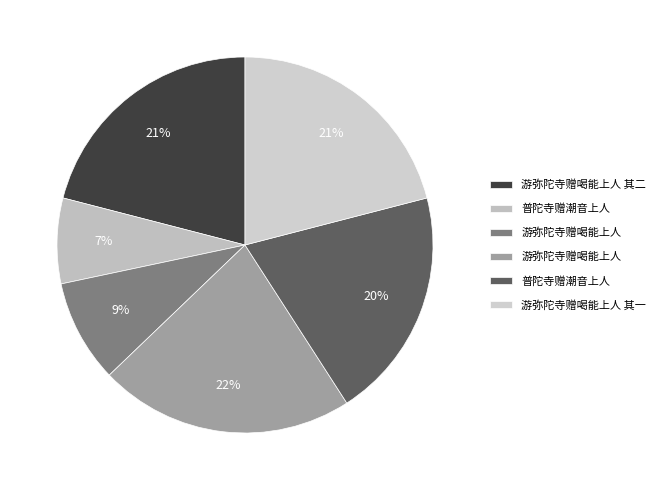

Count the number of slices in the pie.

6